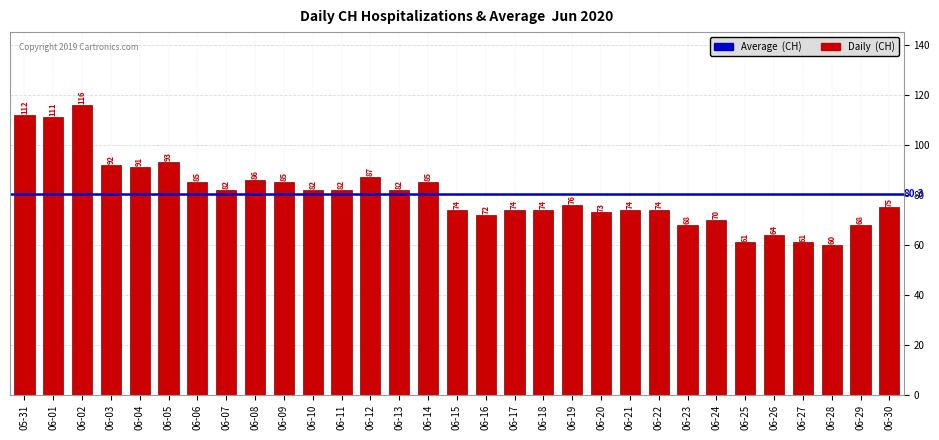

What is the difference between the maximum and second lowest values?

55